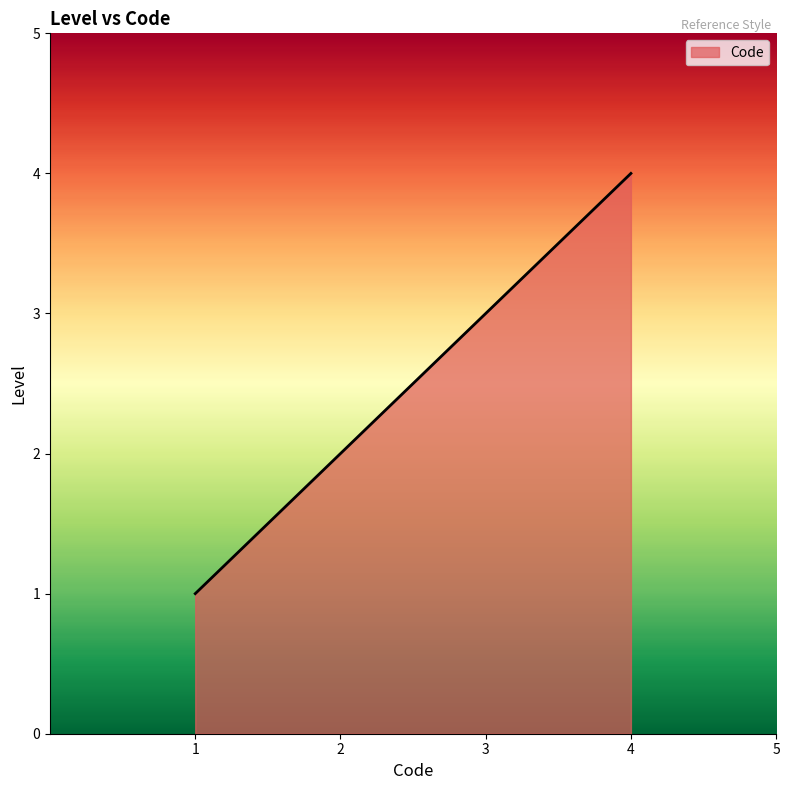

The value at 1 is 1. True or false?

True